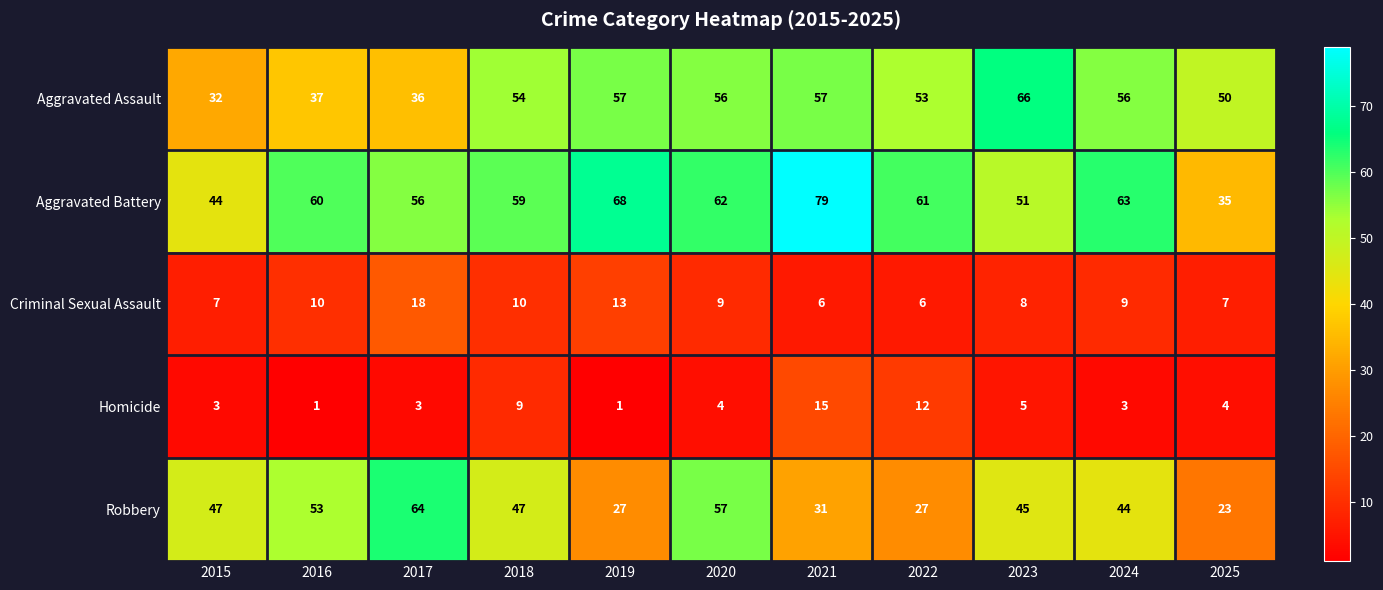

The value of Robbery at 2019 is 7. True or false?

False